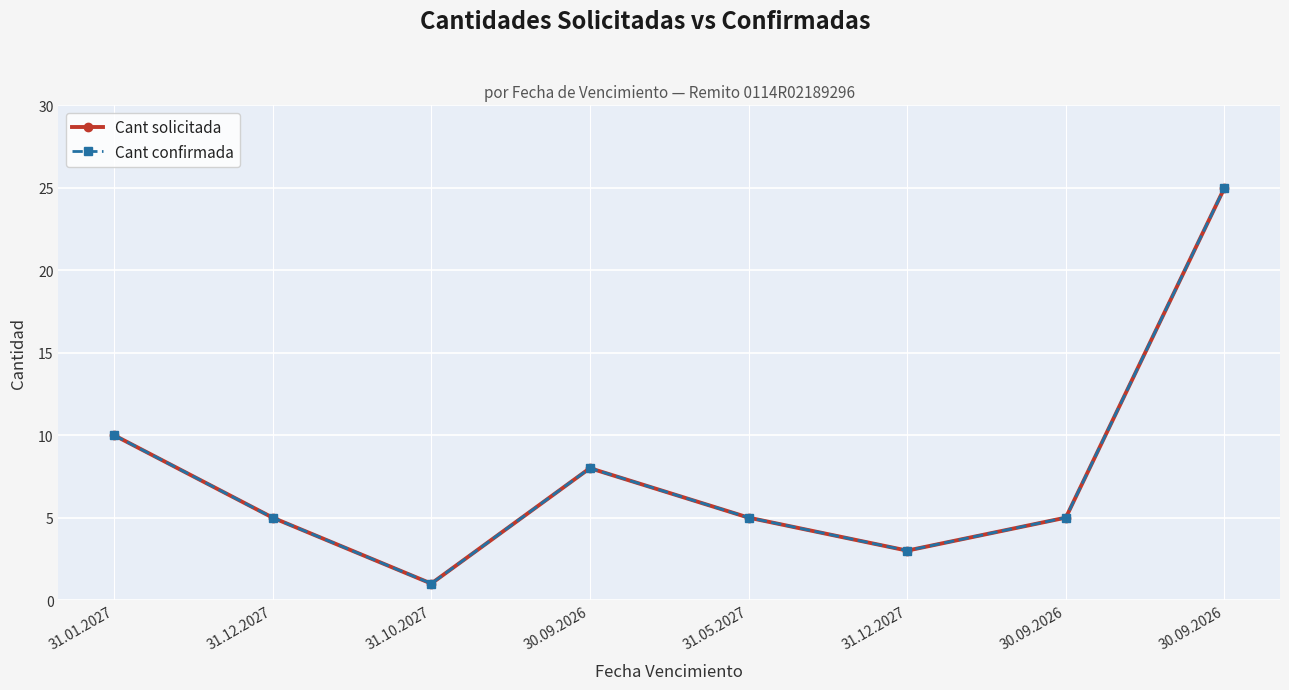

Read the Cant solicitada value at 31.12.2027.

5